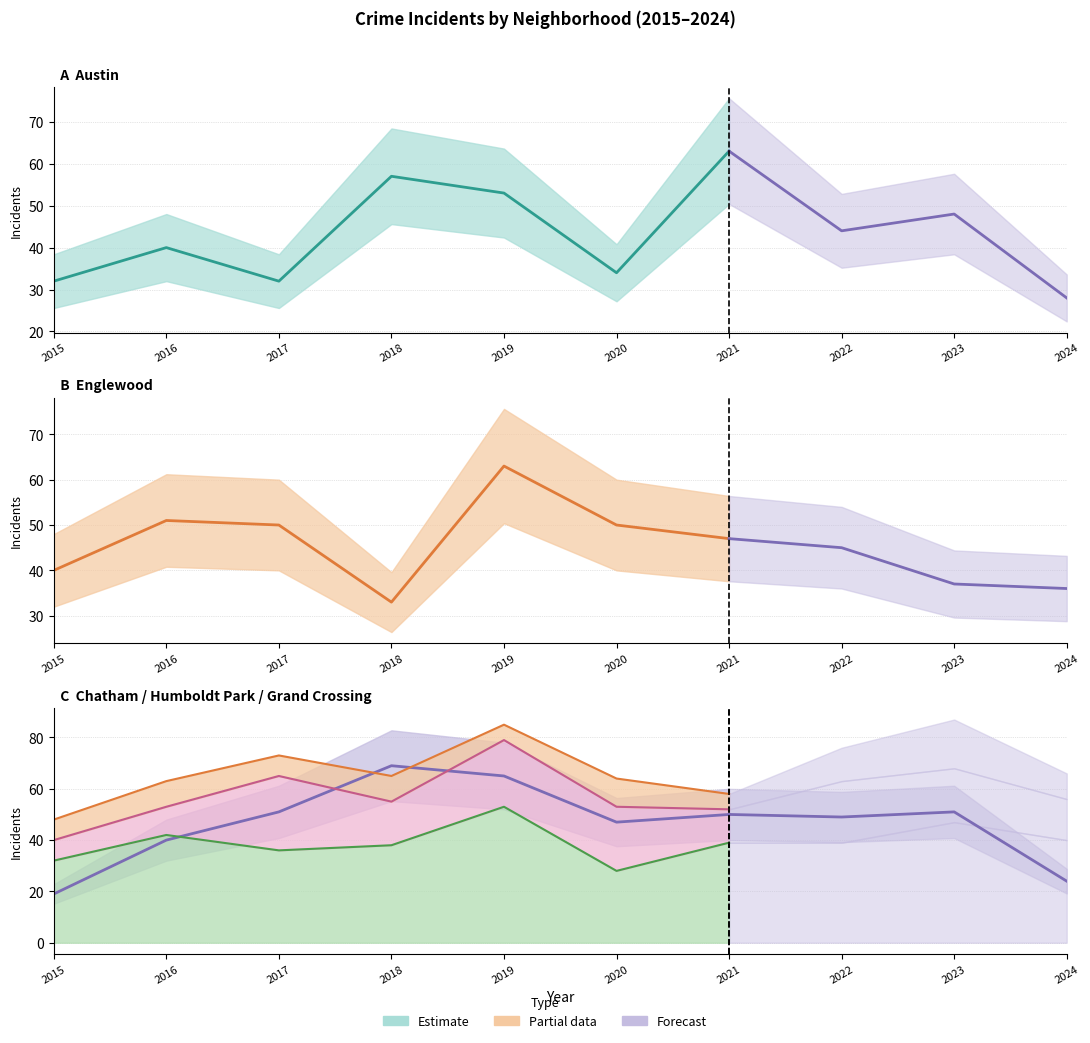

At how many categories does at least one series exceed 38?

7